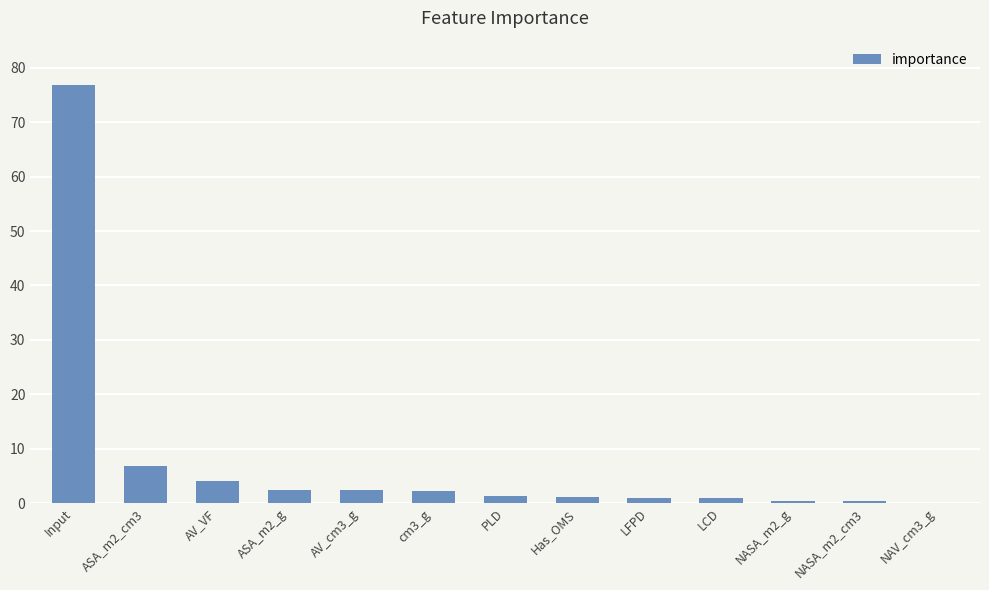

Does the chart contain stacked bars?

No